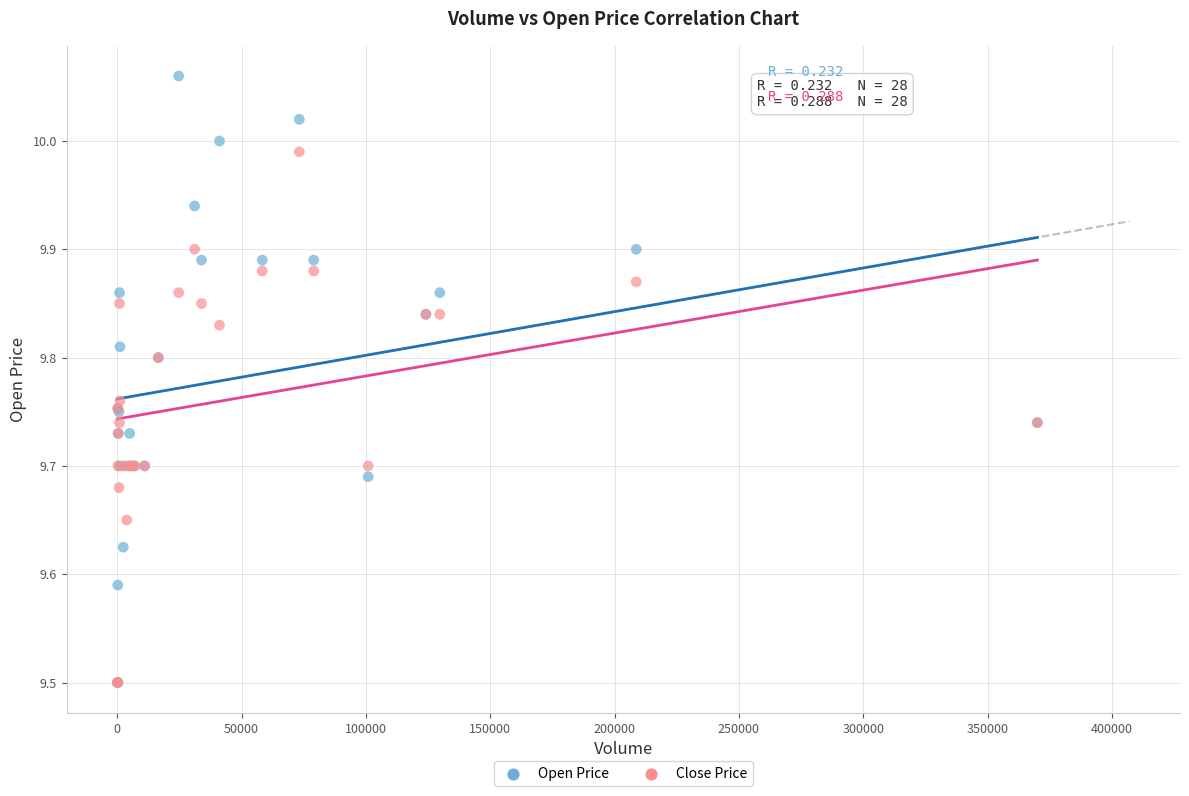

What are all the series names shown in the legend?

Open Price, Close Price